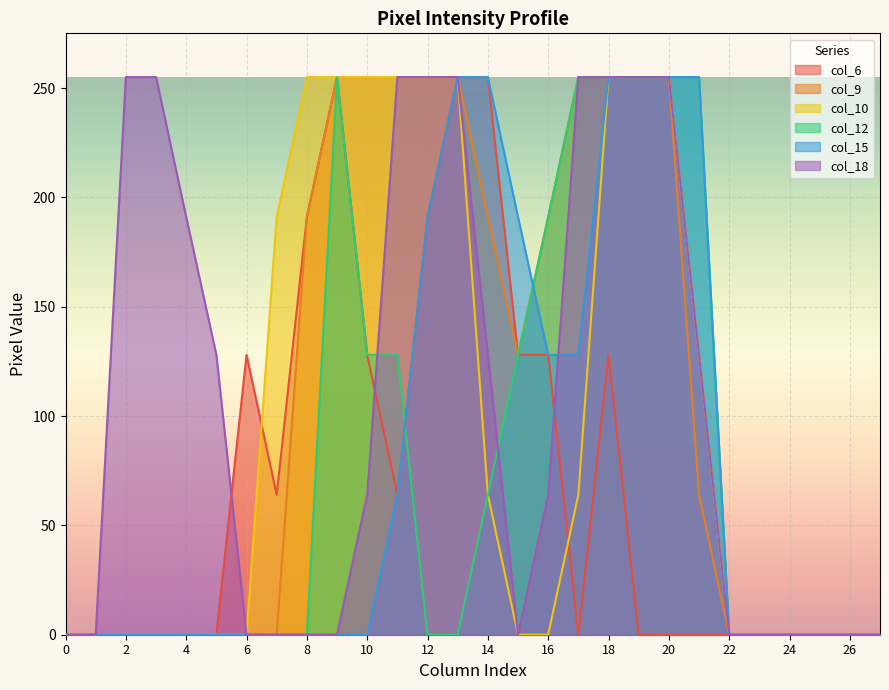

Which series has the largest range (max minus min)?

col_6